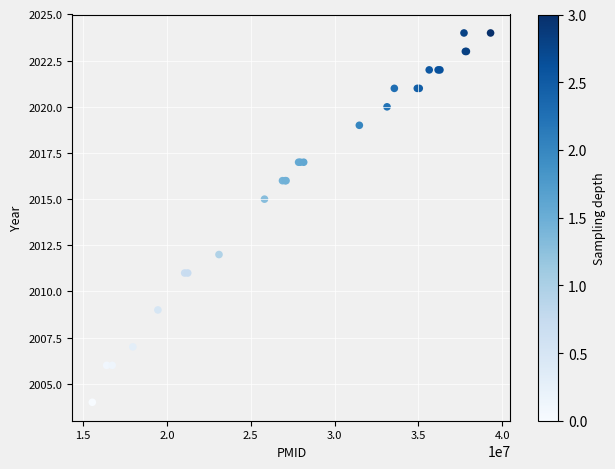

What Y value in the scatter plot is closest to 2014?

2015